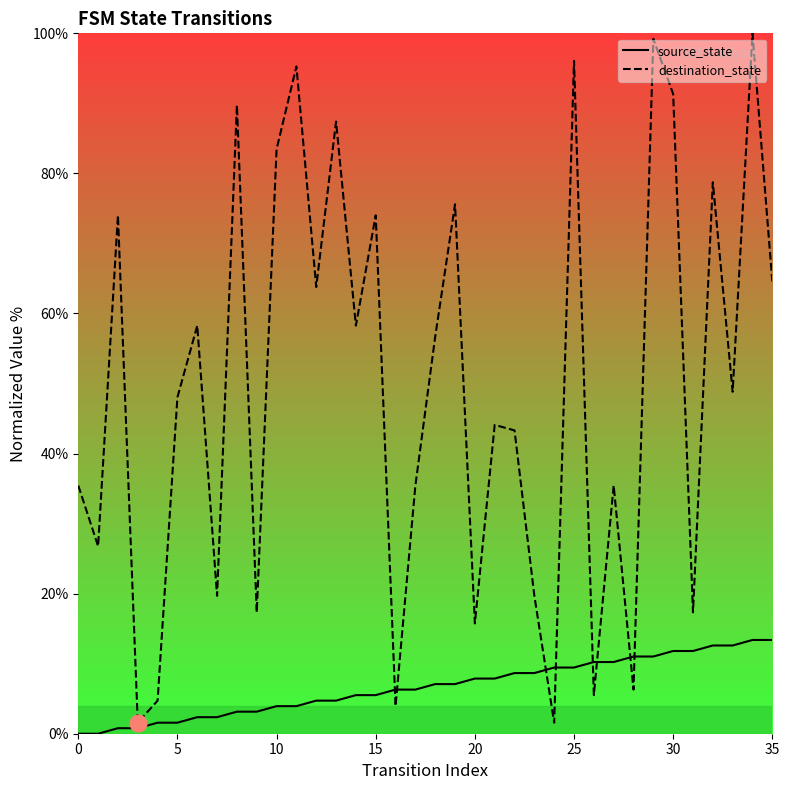

What is the total value across all series at 19?

82.7